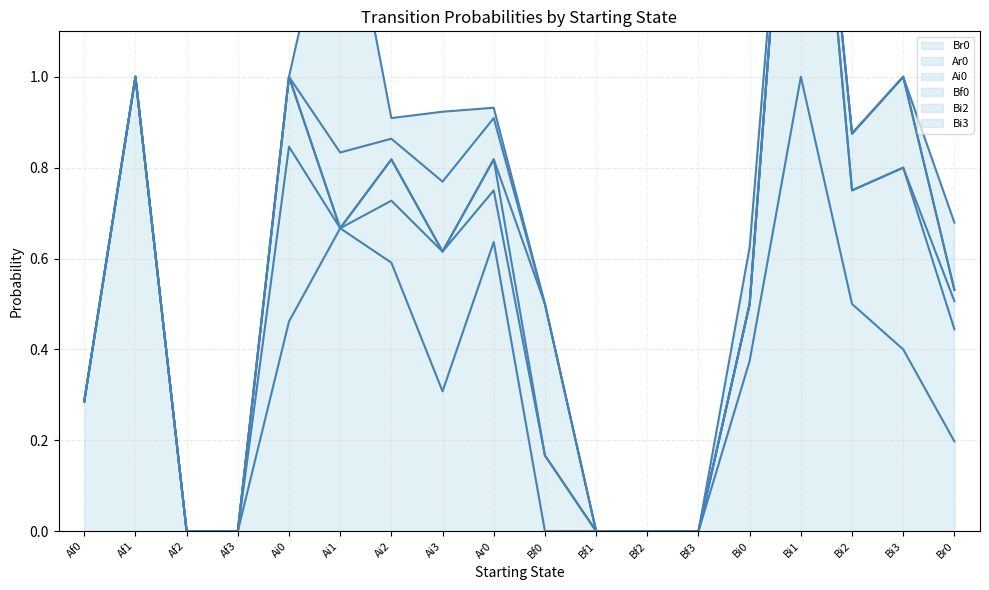

What is the average value of the Ar0 series?

0.2